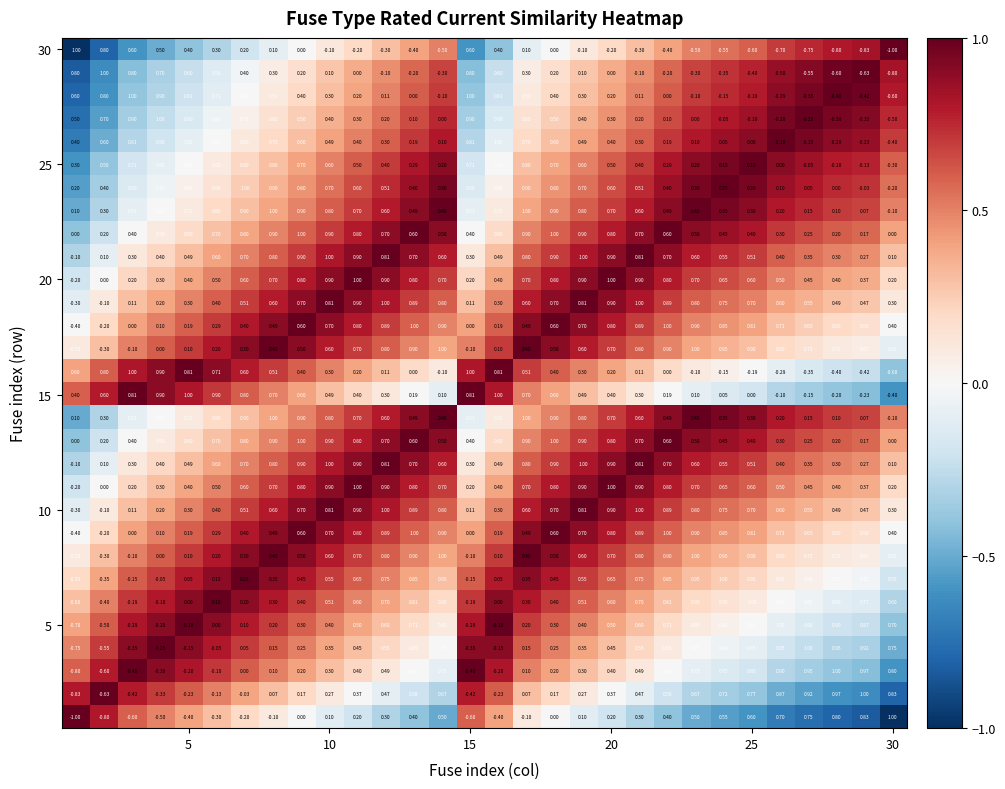

Count the number of categories in the chart.

30